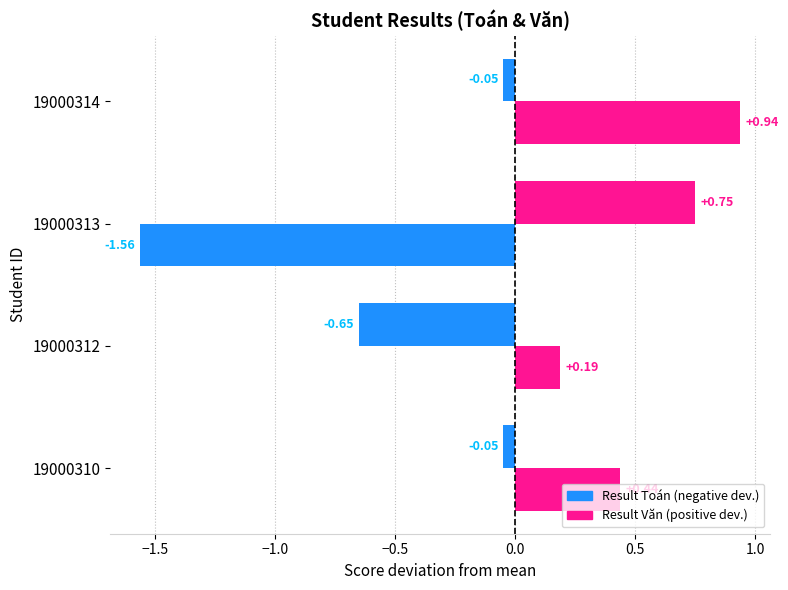

How many data points does each series have?

4